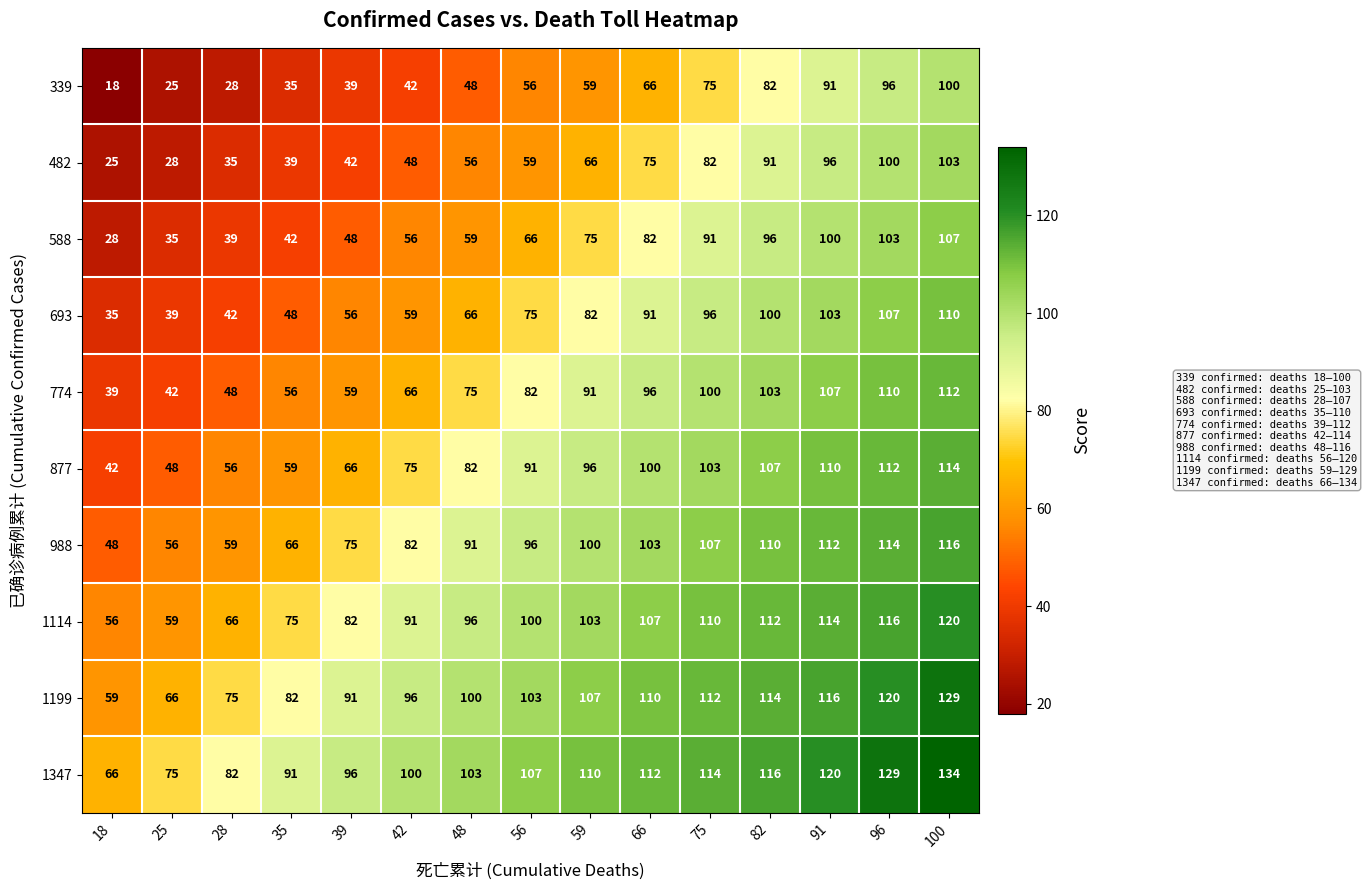

What is the minimum value for 339?

18